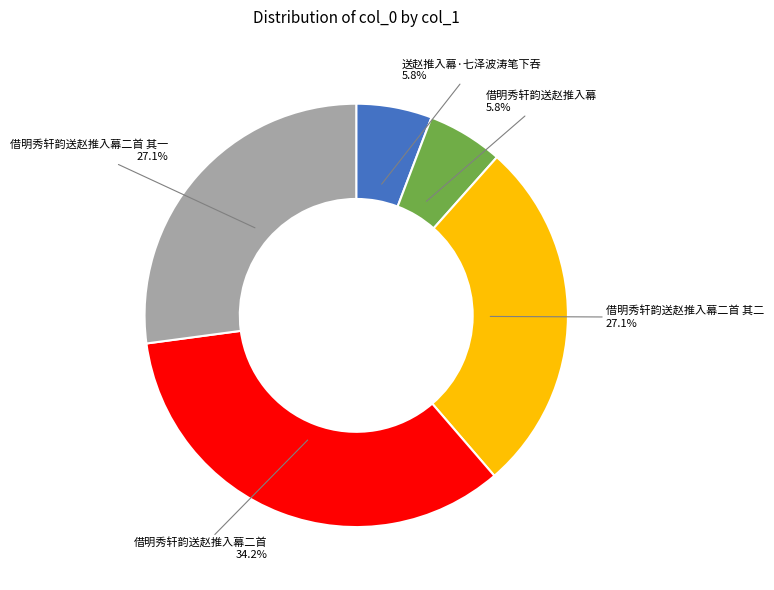

What is the largest slice in the pie chart?

借明秀轩韵送赵推入幕二首